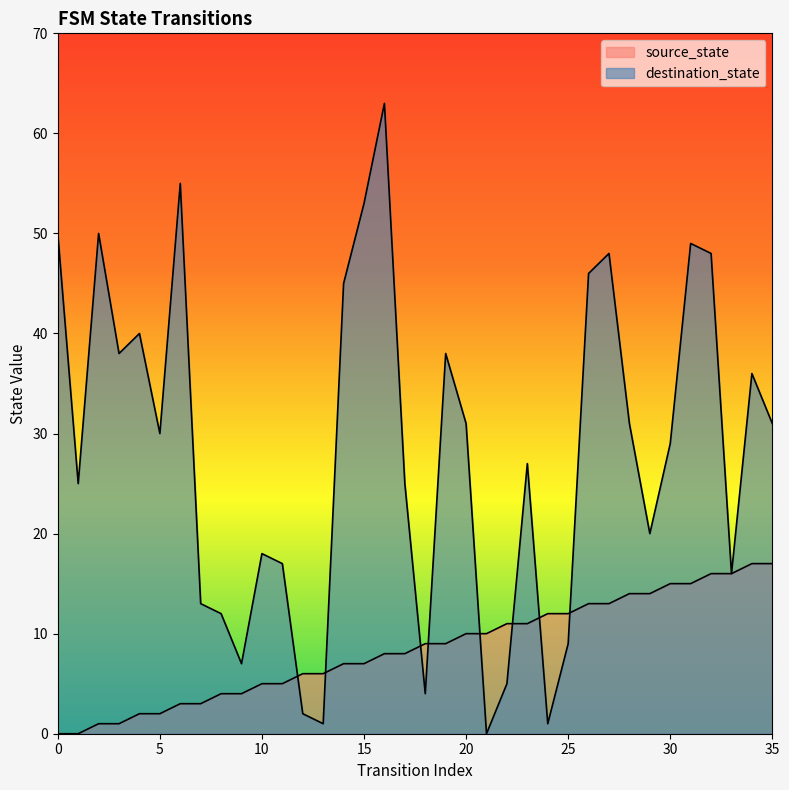

How many intersections are there between source_state and destination_state?

8